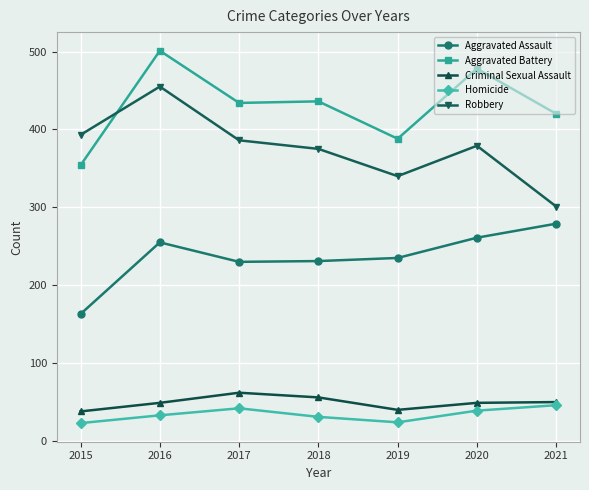

Is the value of Criminal Sexual Assault at 2016 greater than the value of Aggravated Assault at 2020?

No